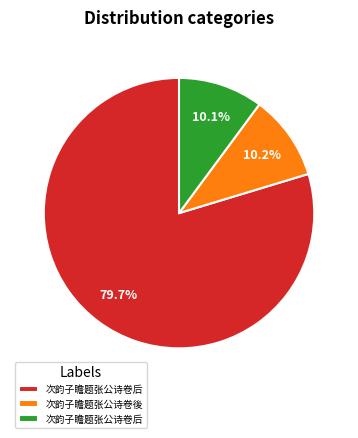

Does any single category account for the majority?

Yes